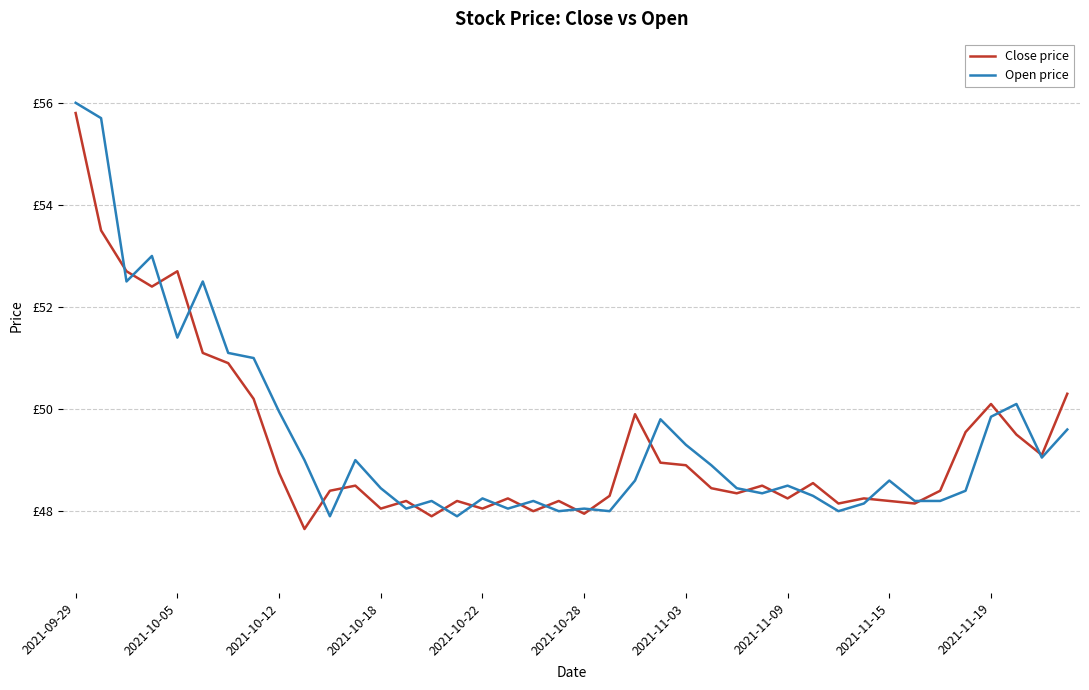

Is this an area chart (filled region under the line)?

No